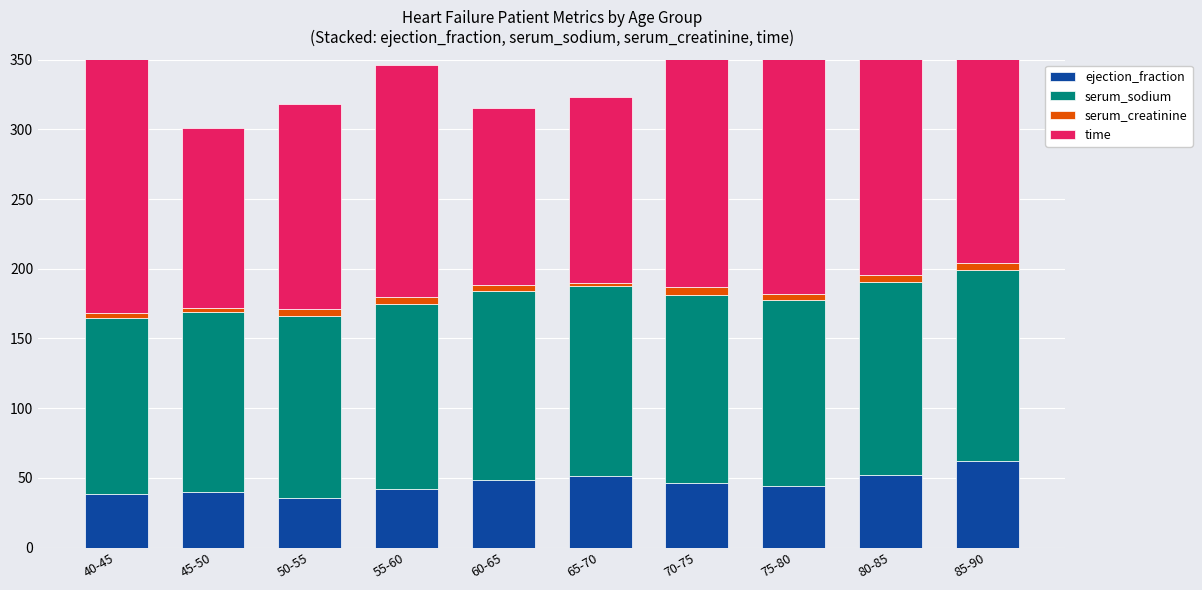

What are all the series names shown in the legend?

ejection_fraction, serum_sodium, serum_creatinine, time